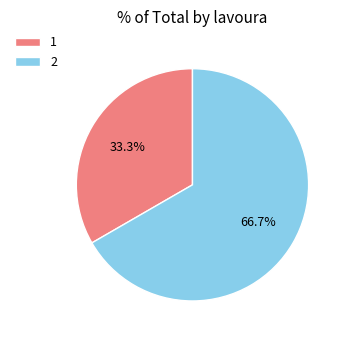

To the nearest percent, what percentage of the pie is 1?

33%